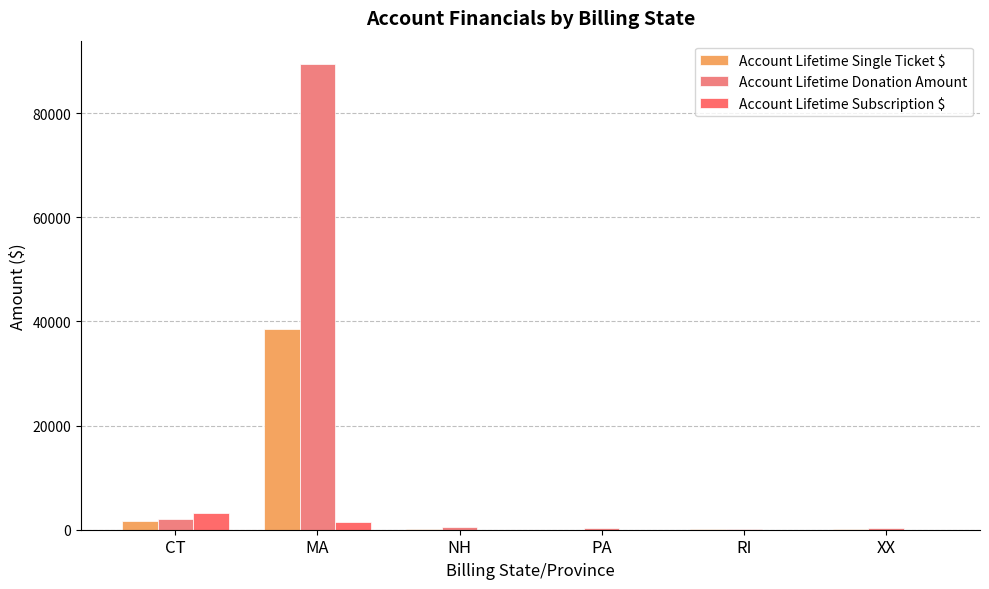

What is the value of the Account Lifetime Donation Amount bar at the 1st from the left?

2121.7